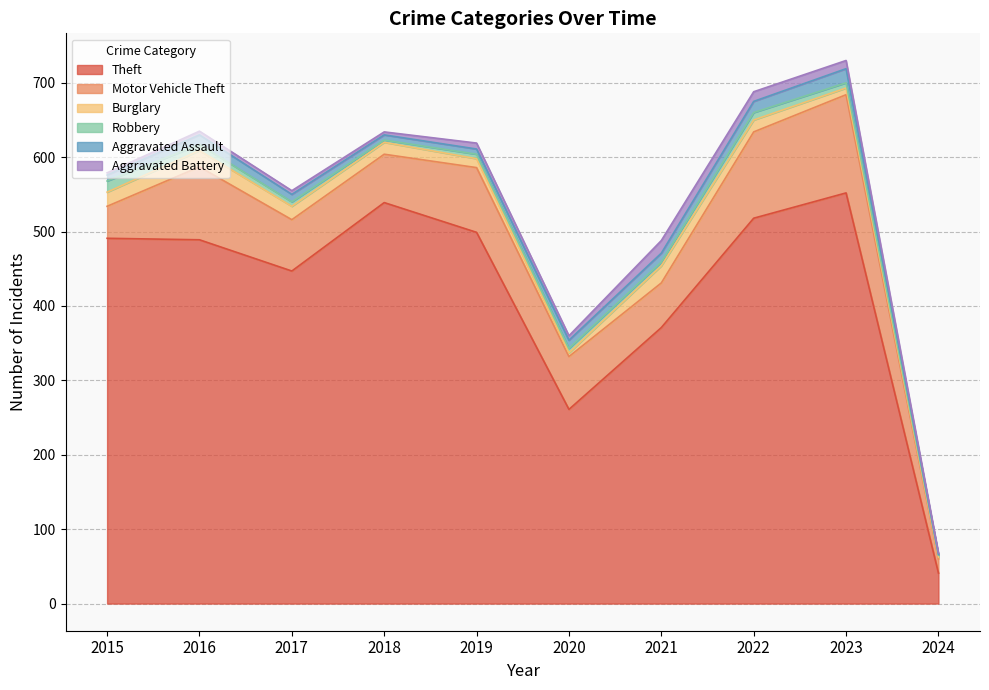

List the series in order of their peak value, highest first.

Theft, Motor Vehicle Theft, Burglary, Aggravated Assault, Aggravated Battery, Robbery